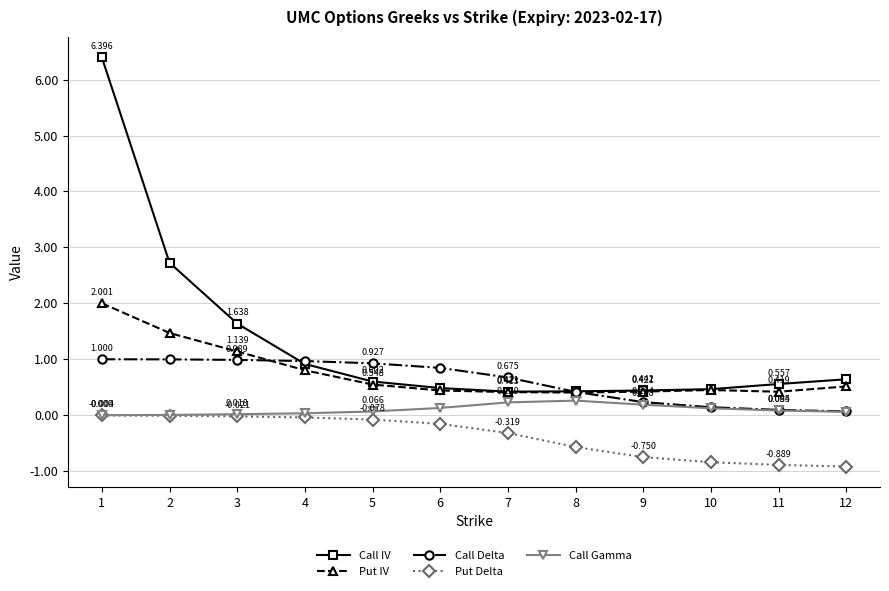

True or false: Put Delta and Call IV cross at least once.

False